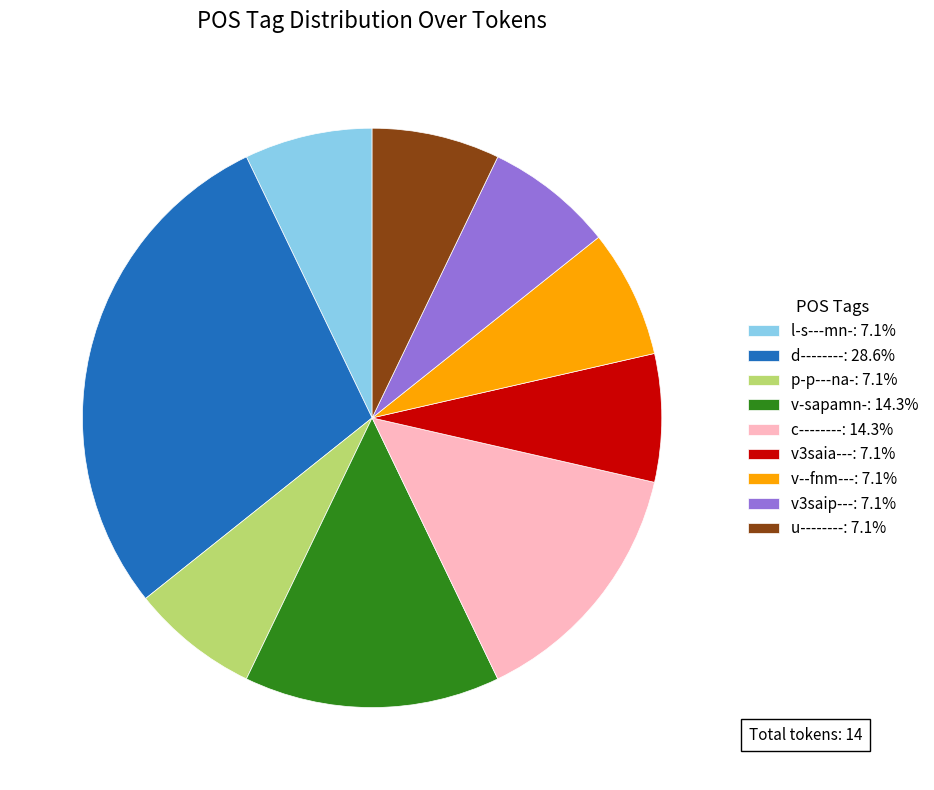

Approximately how many times larger is the value at v3saia---: 7.1% compared to l-s---mn-: 7.1%?

1.0